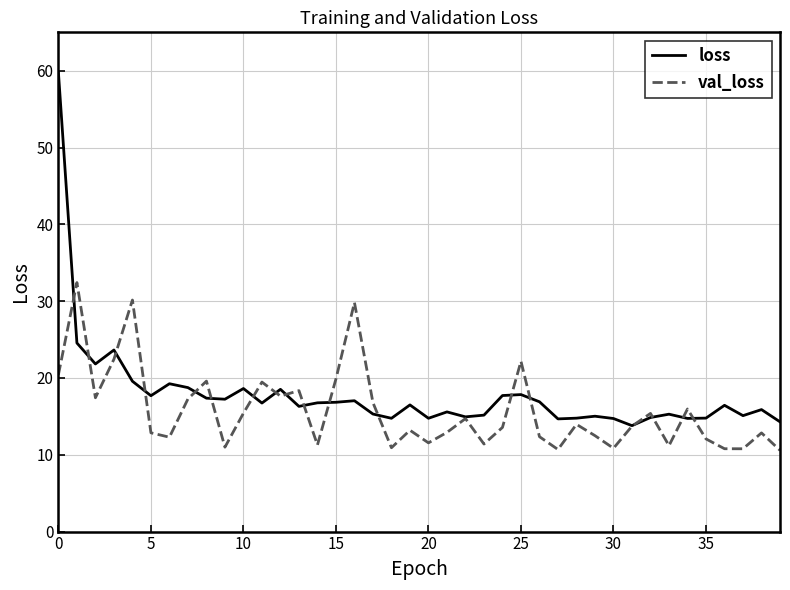

What is the lowest value of the loss series?

13.8